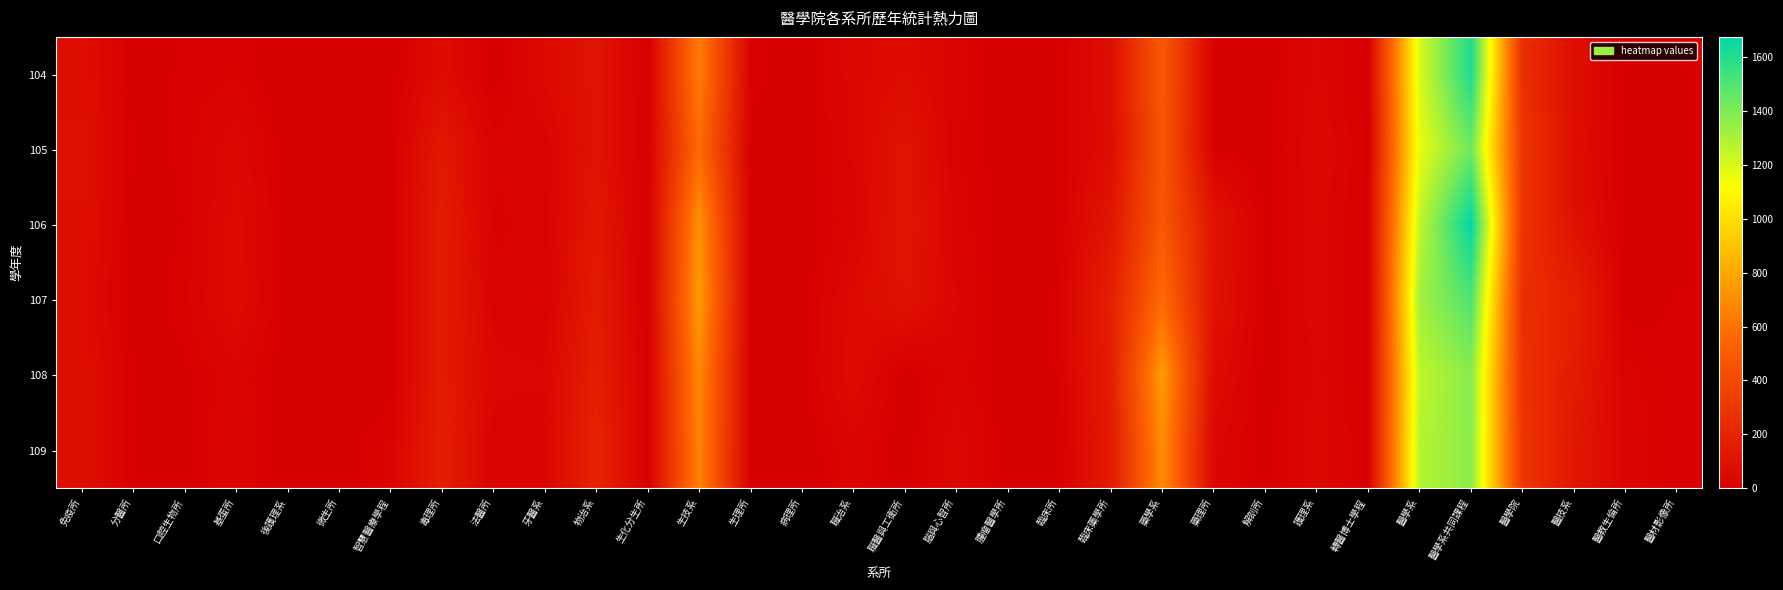

What is the spread (max minus min) of values at 藥理所?

106